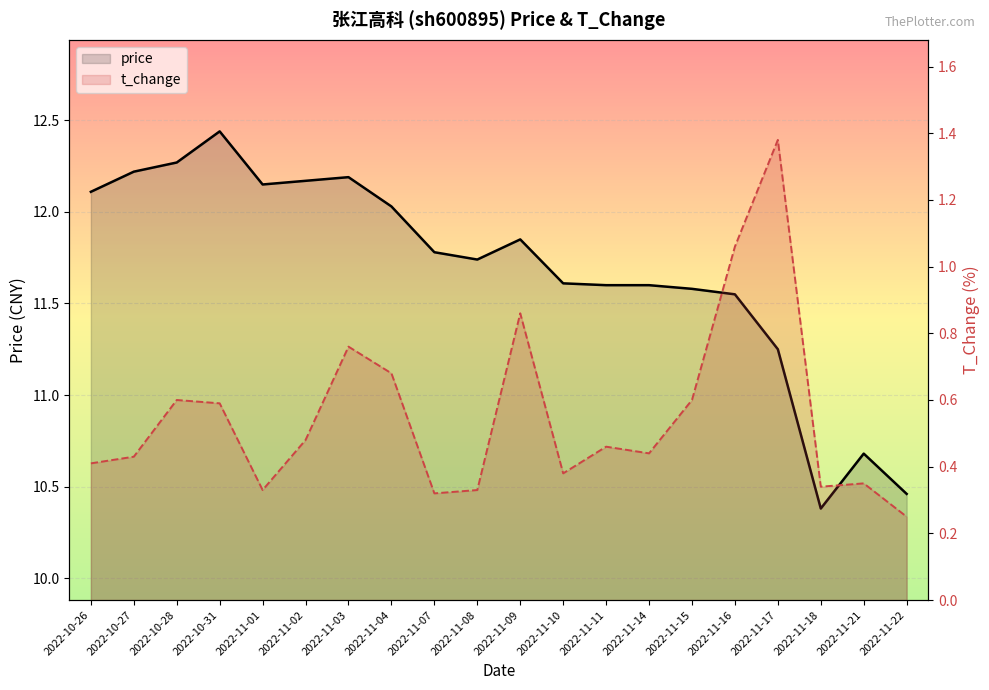

Reading left to right, extract all data points from this chart.

price: 2022-10-26=12.1	2022-10-27=12.2	2022-10-28=12.3	2022-10-31=12.4	2022-11-01=12.2	2022-11-02=12.2	2022-11-03=12.2	2022-11-04=12.0	2022-11-07=11.8	2022-11-08=11.7	2022-11-09=11.8	2022-11-10=11.6	2022-11-11=11.6	2022-11-14=11.6	2022-11-15=11.6	2022-11-16=11.6	2022-11-17=11.2	2022-11-18=10.4	2022-11-21=10.7	2022-11-22=10.5
t_change: 2022-10-26=0.4	2022-10-27=0.4	2022-10-28=0.6	2022-10-31=0.6	2022-11-01=0.3	2022-11-02=0.5	2022-11-03=0.8	2022-11-04=0.7	2022-11-07=0.3	2022-11-08=0.3	2022-11-09=0.9	2022-11-10=0.4	2022-11-11=0.5	2022-11-14=0.4	2022-11-15=0.6	2022-11-16=1.1	2022-11-17=1.4	2022-11-18=0.3	2022-11-21=0.3	2022-11-22=0.2